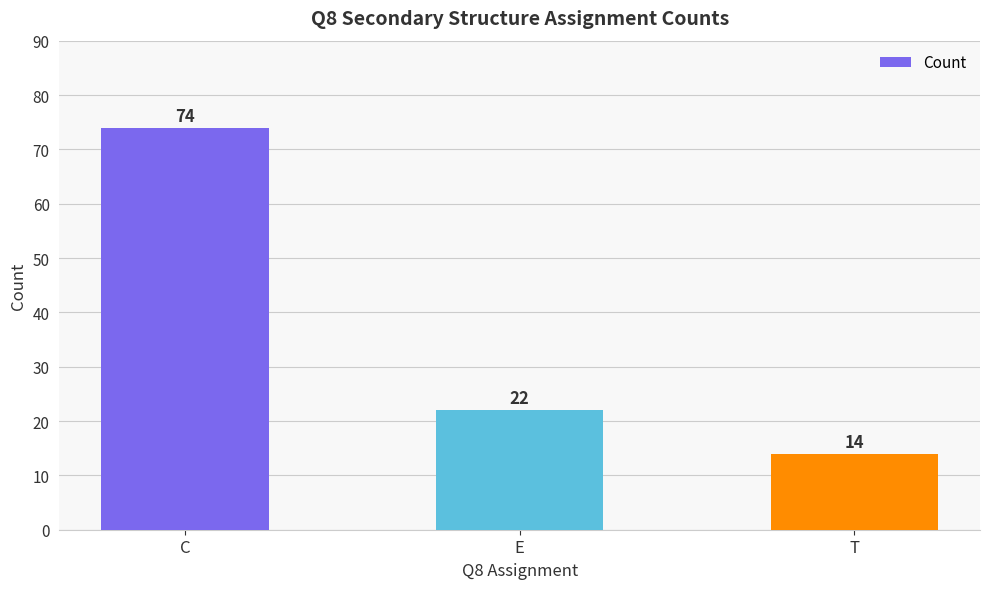

Are the bars horizontal?

No